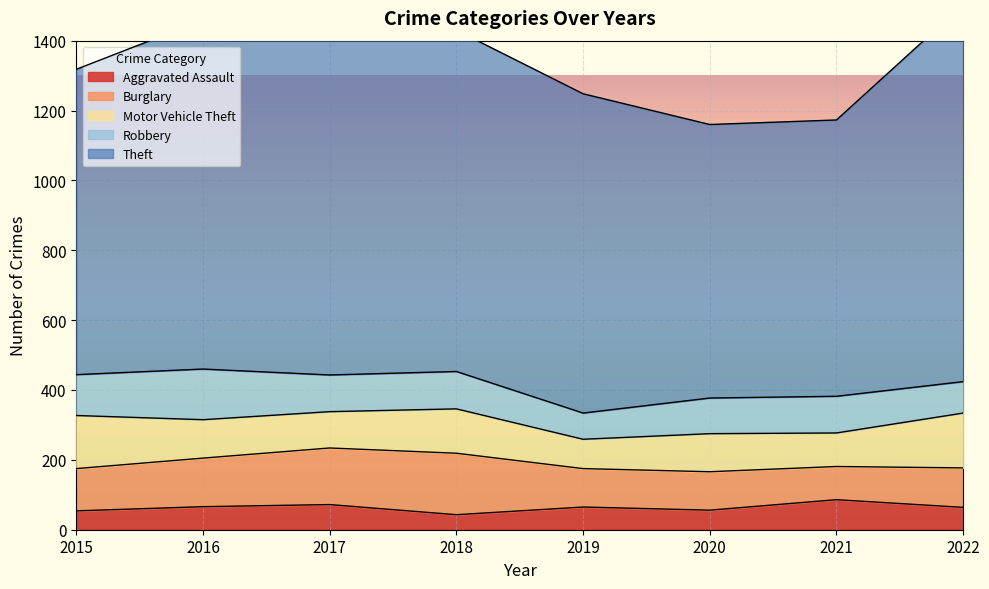

What is the maximum value for Burglary?

176